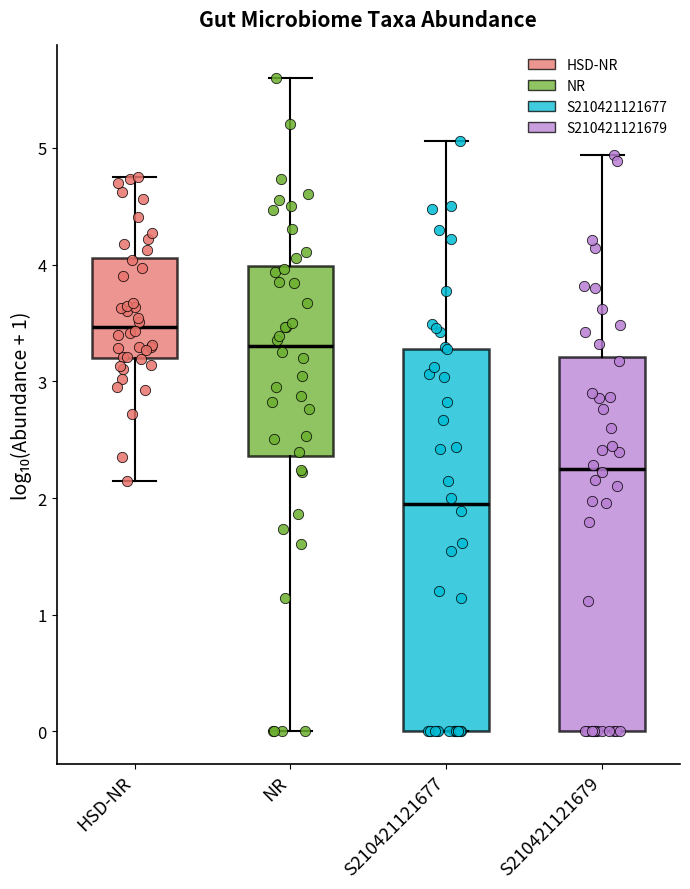

Where does the lower whisker of the box for HSD-NR end on the y-axis? The values are not printed on the chart, so give them approximately, as read against the axis.

2.1